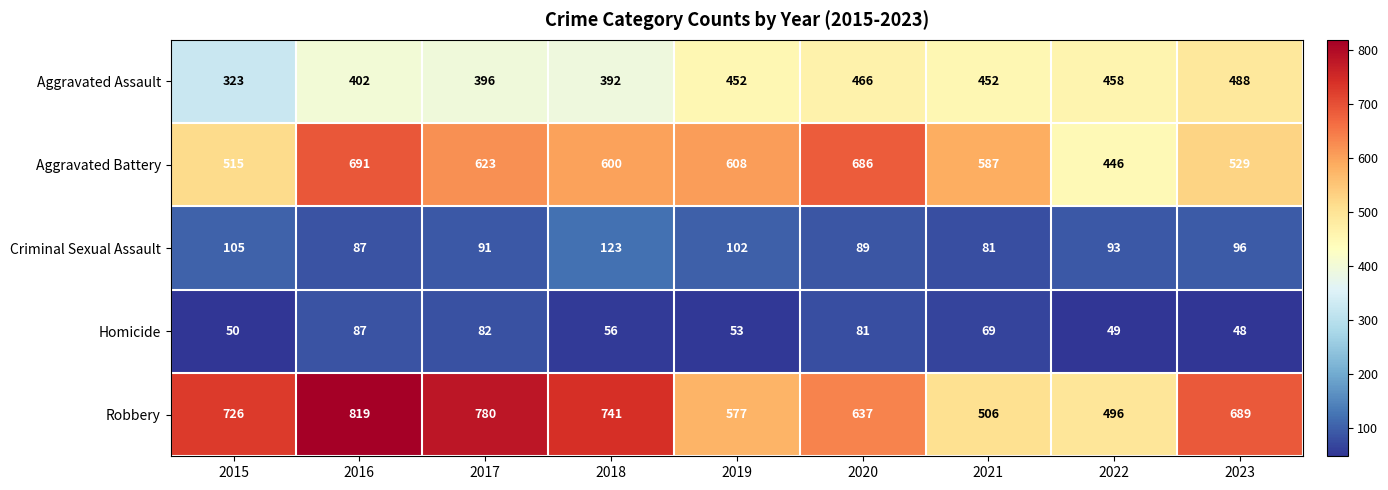

True or false: Robbery has a value of 198 at 2016.

False